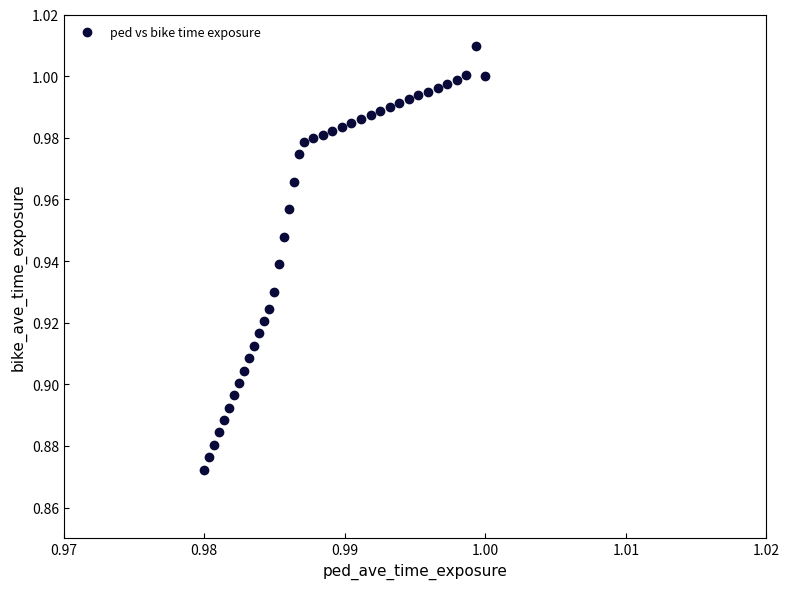

How many data points are displayed?

40